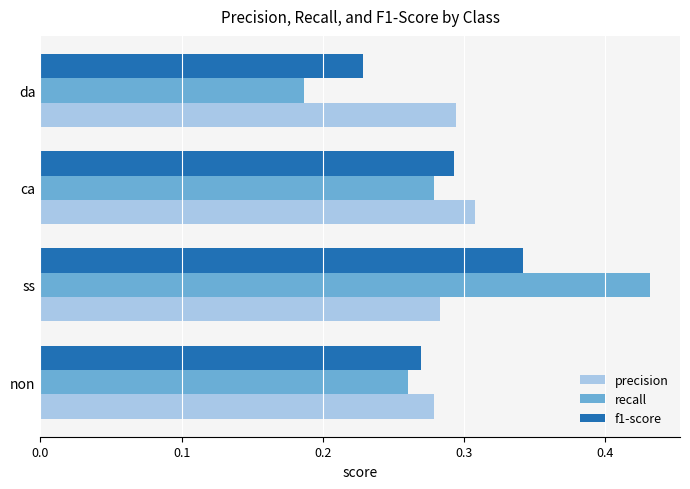

List the series in order of their peak value, highest first.

recall, f1-score, precision